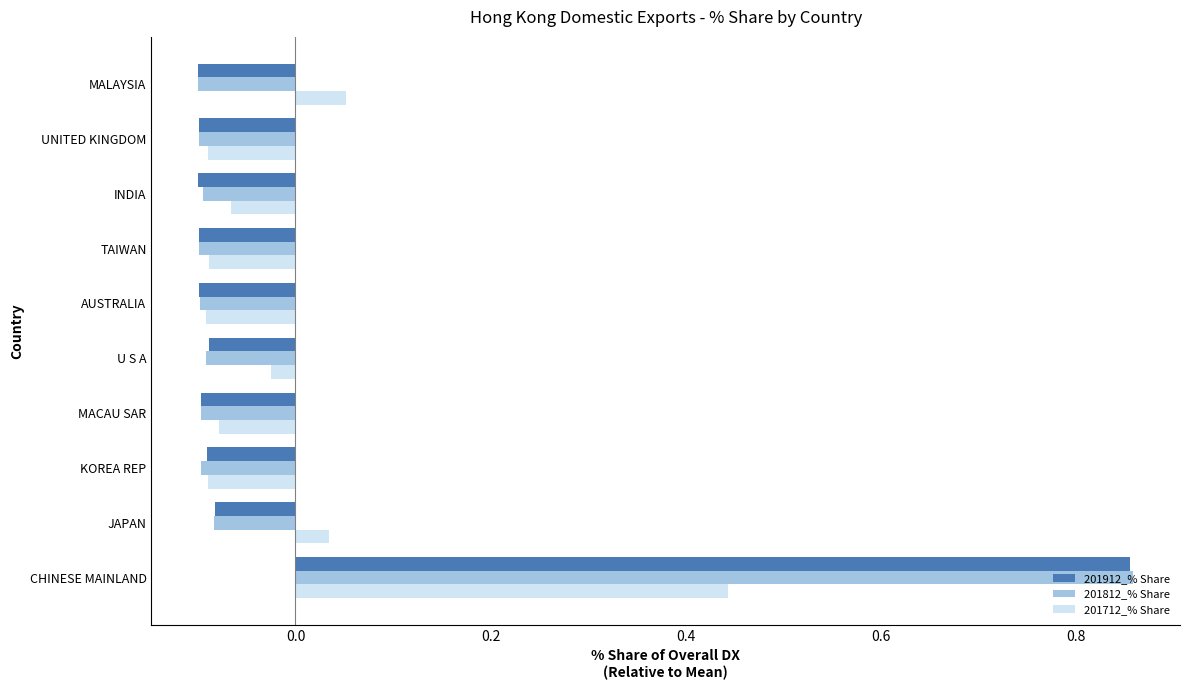

The 201812_% Share series shows -0.1 at INDIA. True or false?

True